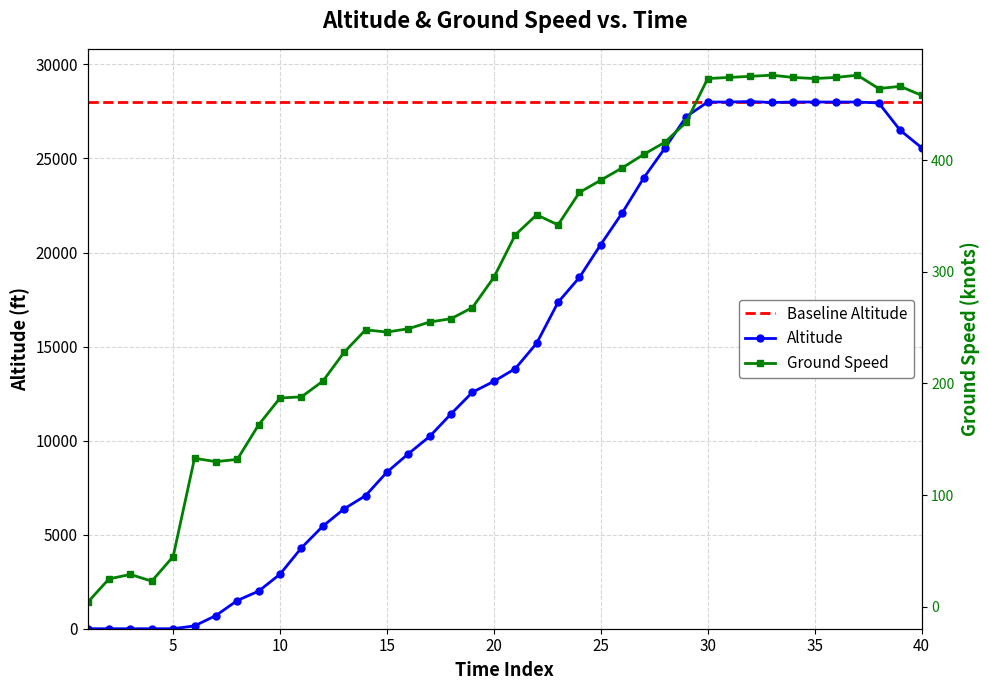

What is the maximum value for Altitude?

28025